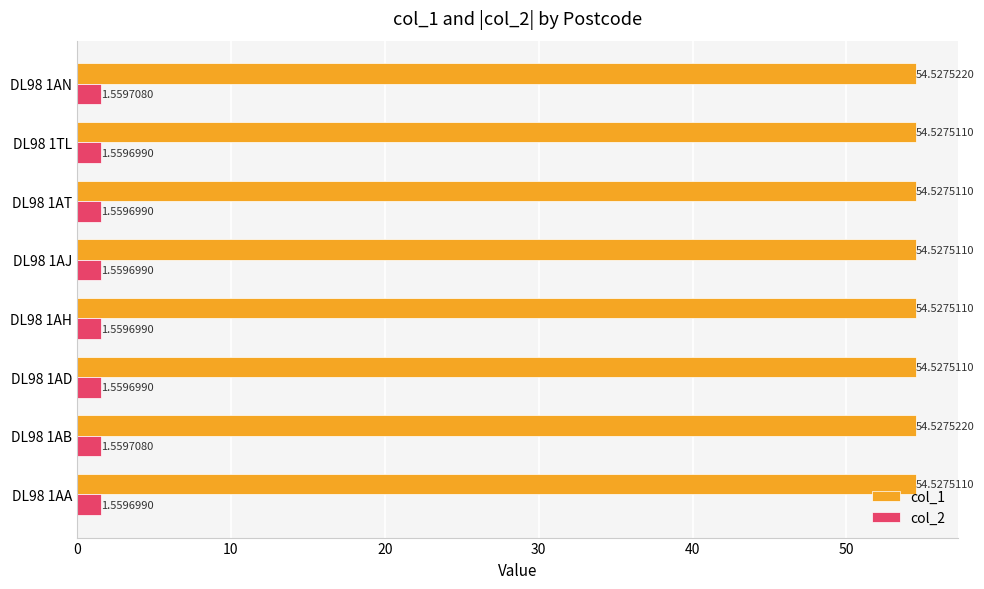

How many col_1 values are between 54 and 55?

8